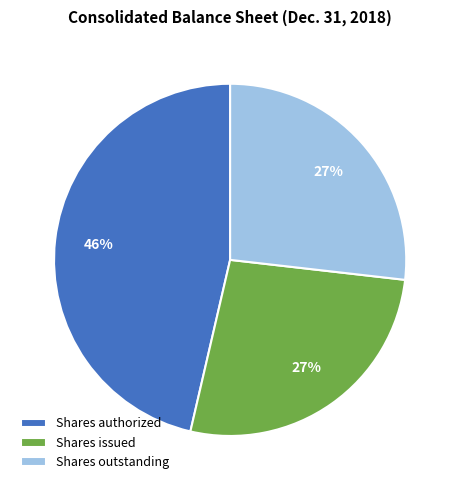

What percentage is the Shares issued slice, to the nearest percent?

27%